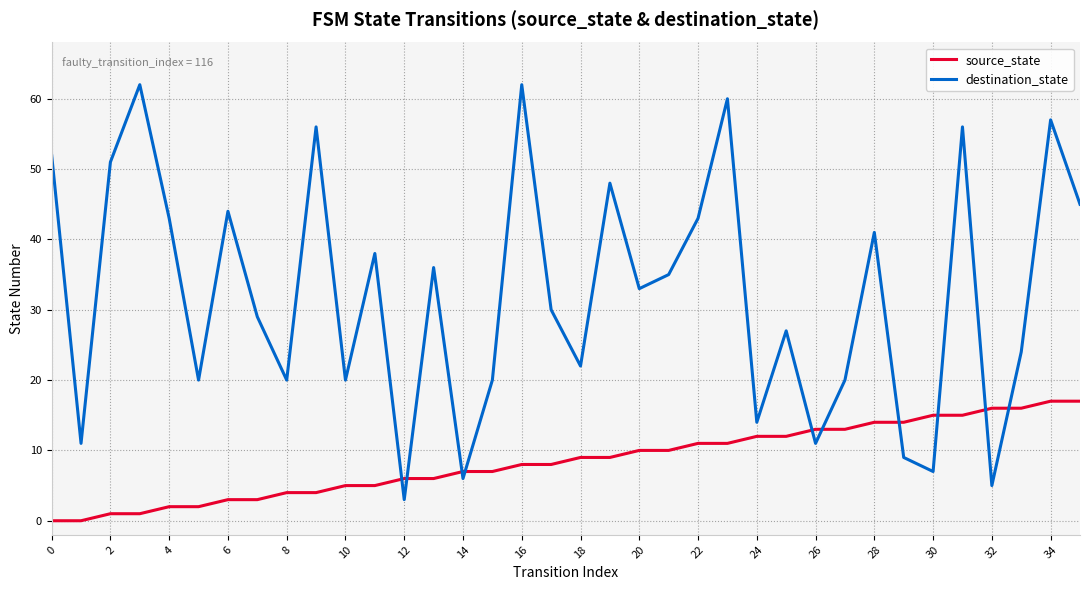

Which series has the largest total across all categories?

destination_state